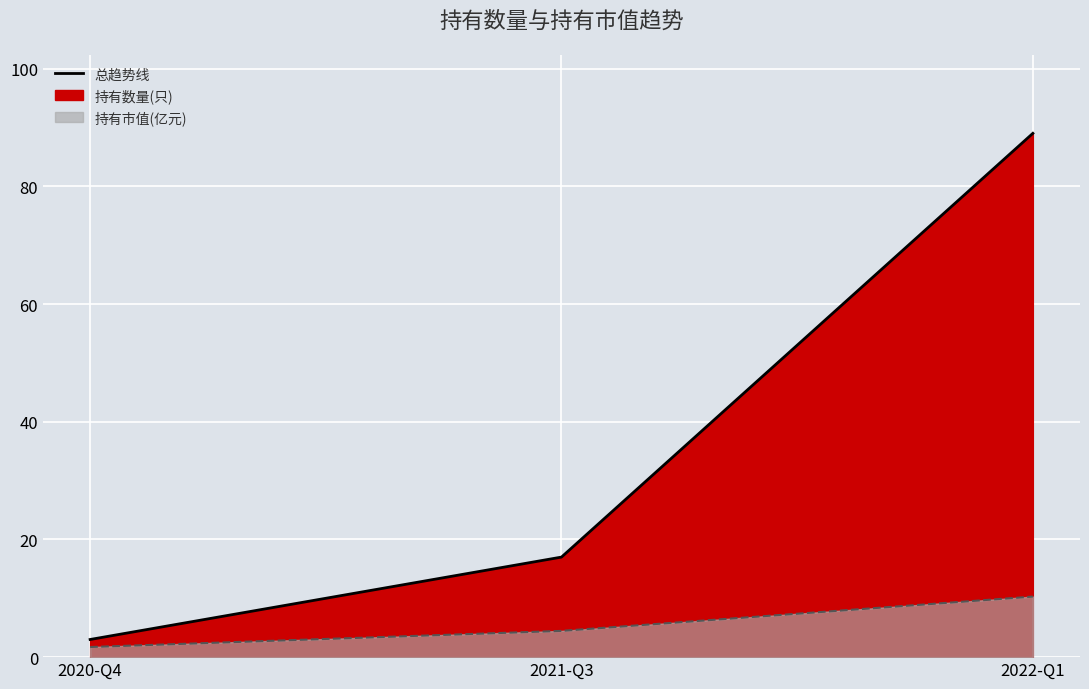

The 持有市值(亿元) series shows 10.3 at 2022-Q1. True or false?

True